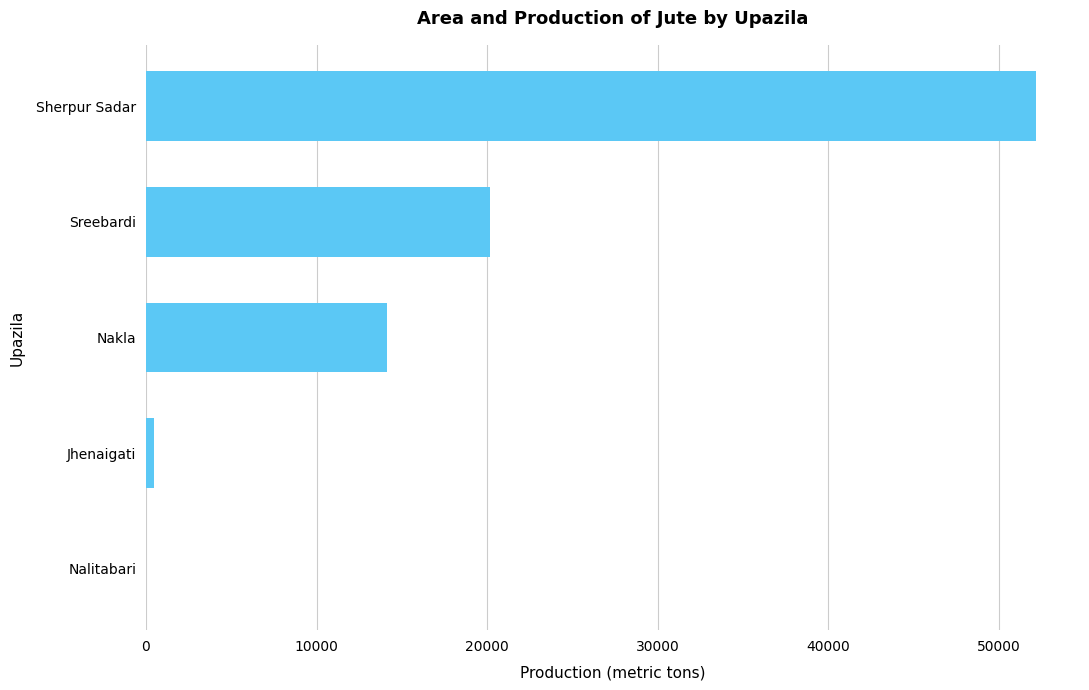

Which has a higher value, Nalitabari or Nakla?

Nakla